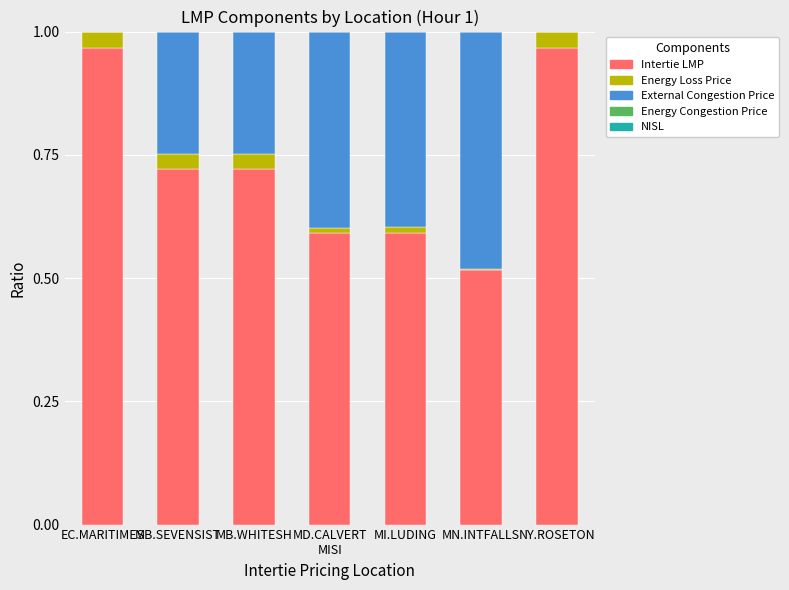

True or false: Intertie LMP has a value of 0.7 at MB.SEVENSIST.

True